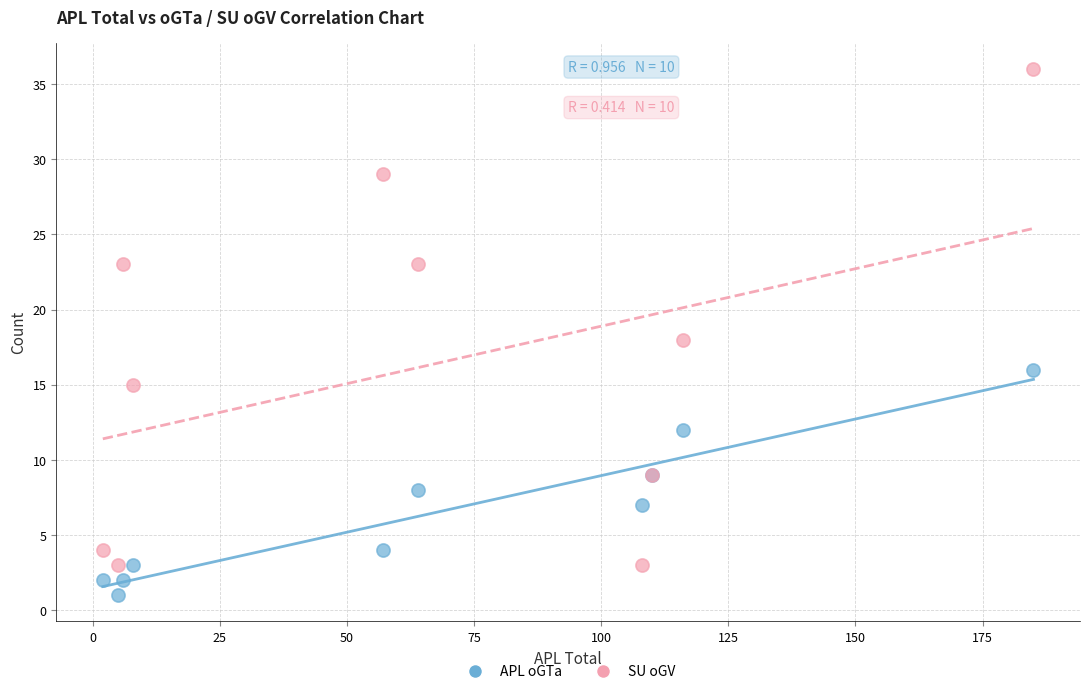

Which series reaches the maximum Y coordinate?

SU oGV